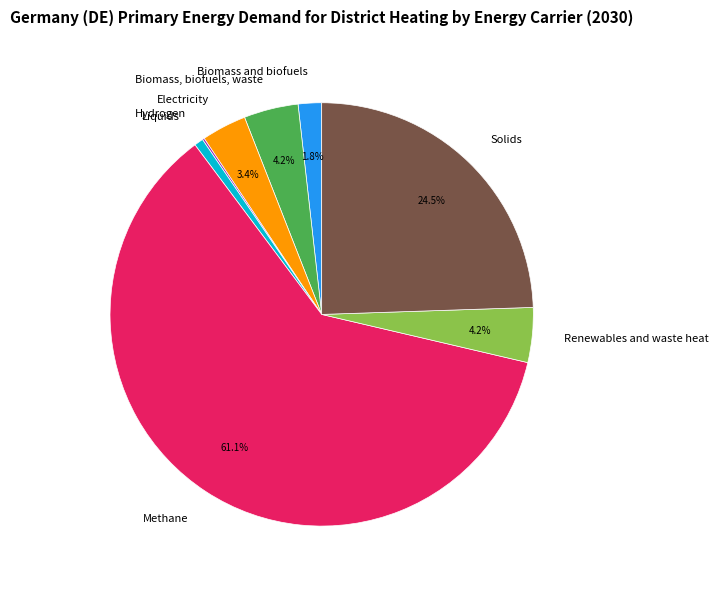

What percentage is the Methane slice, to the nearest percent?

61%